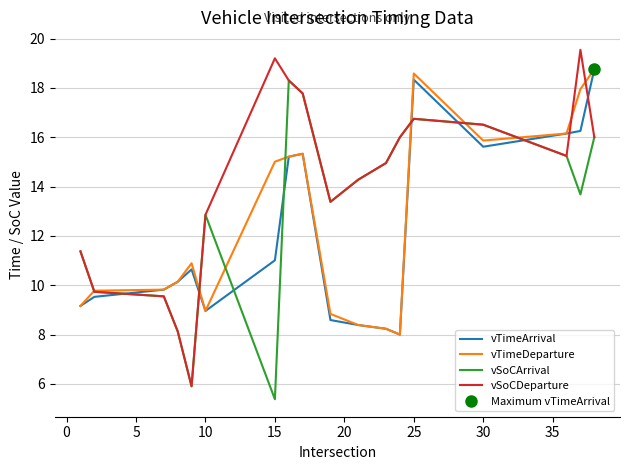

Is it true that vTimeDeparture equals 15.0 at 15?

True